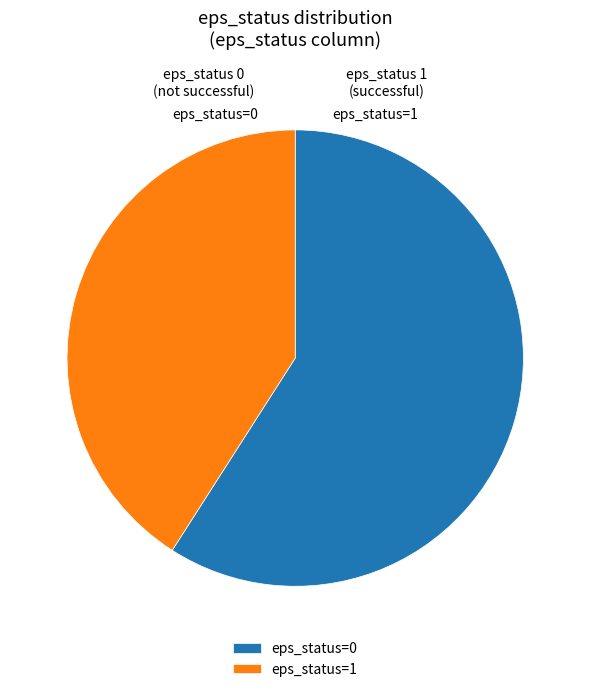

To the nearest percent, what is the average slice percentage?

50%